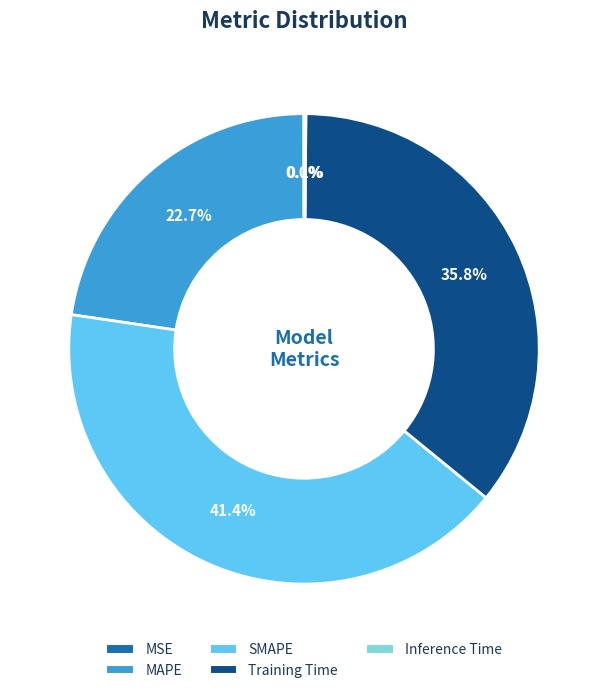

Combined, what portion of the pie is Training Time and SMAPE?

77.2%